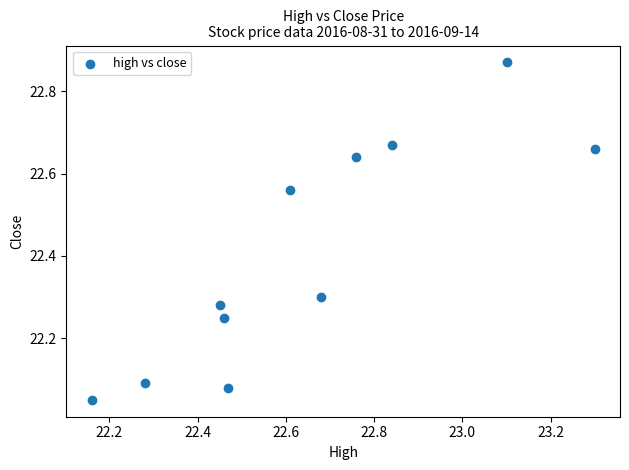

What is the range of Y values (max minus min)?

0.8